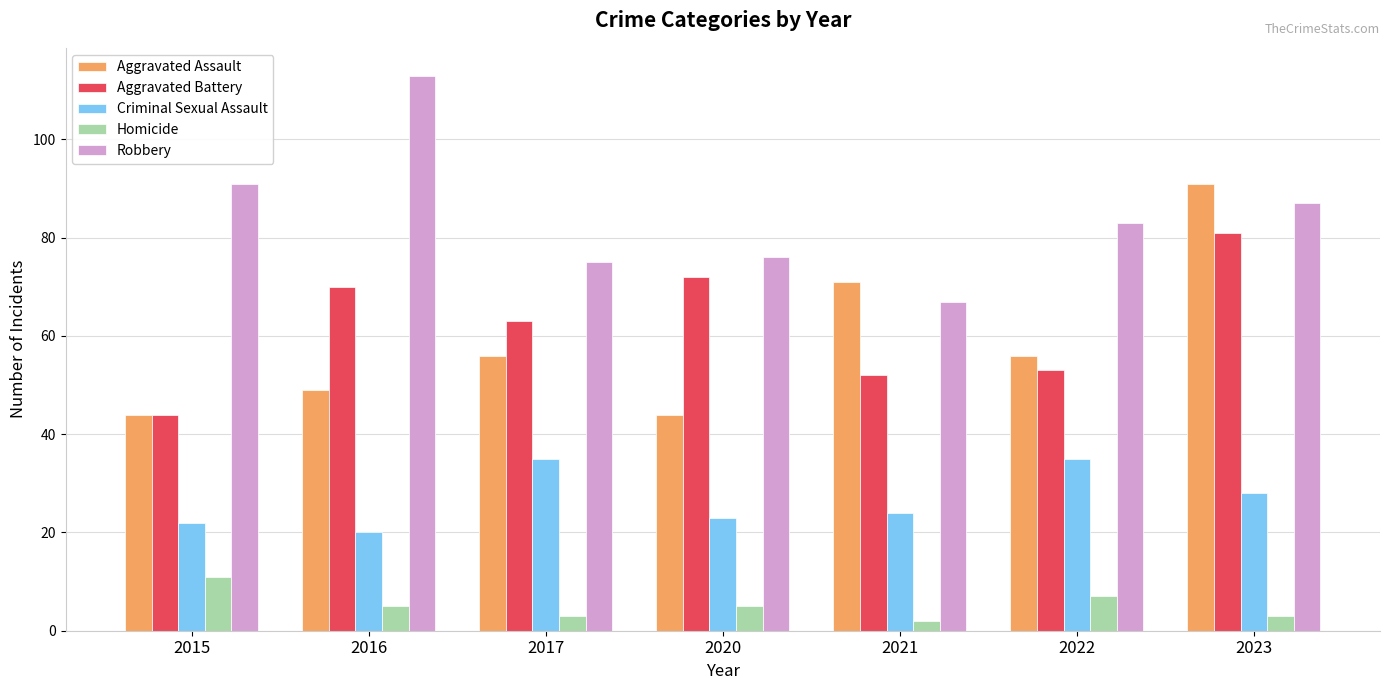

Does the chart contain stacked bars?

No